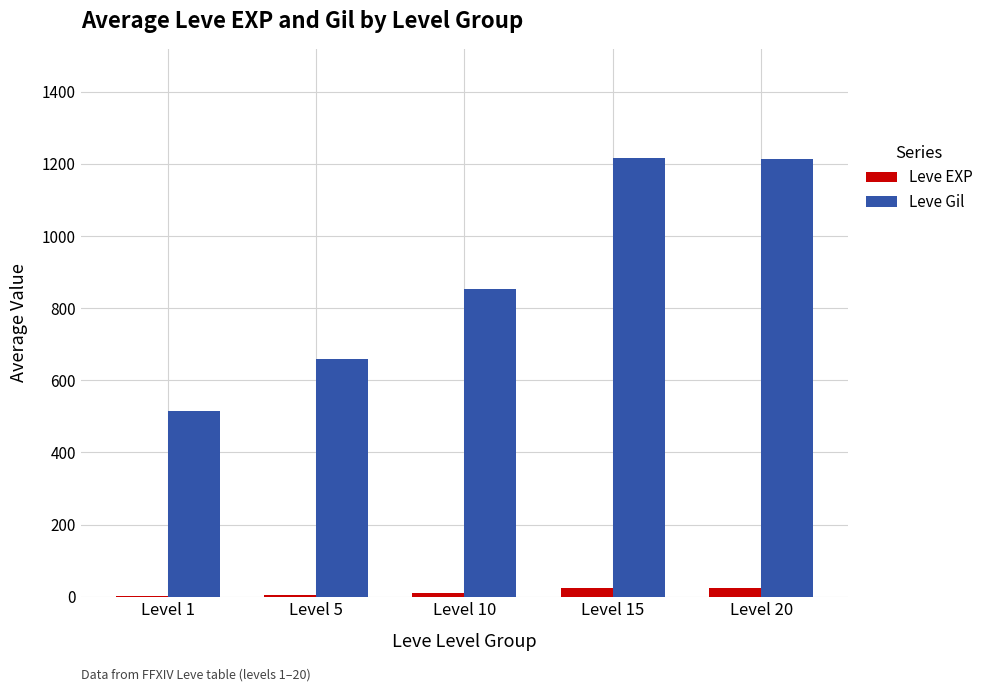

Which series changed the most between Level 10 and Level 15?

Leve Gil